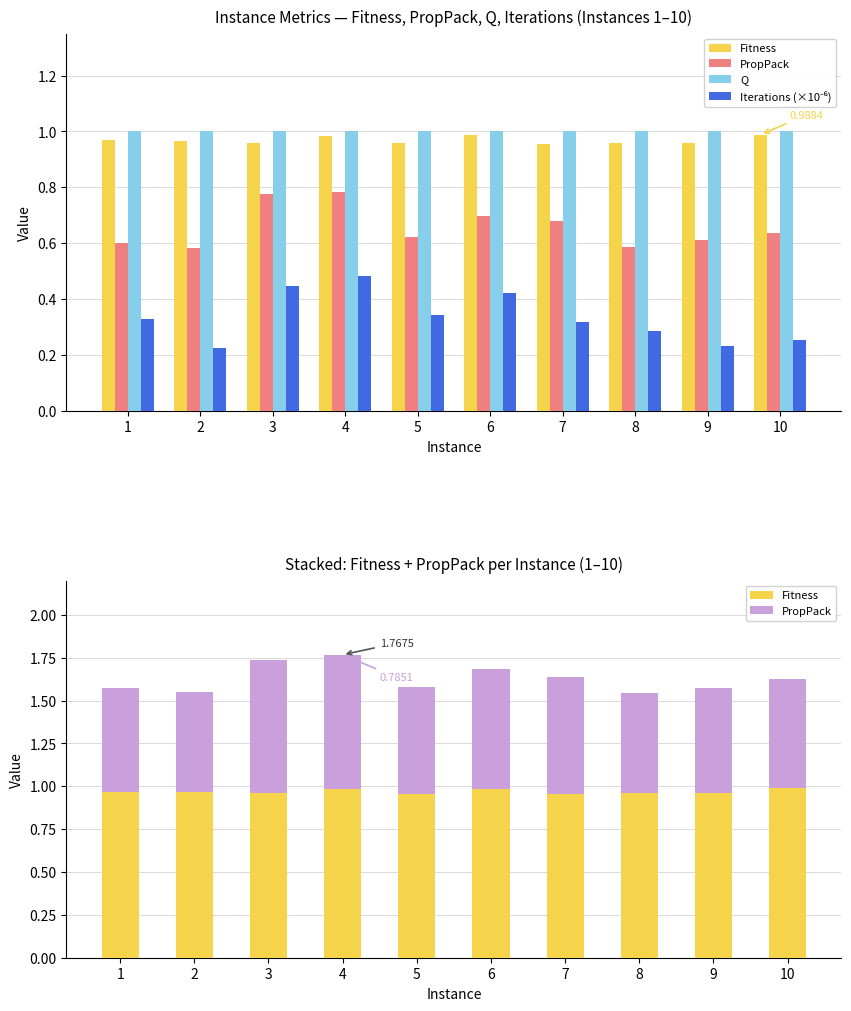

The Q series shows 1.0 at 5. True or false?

True